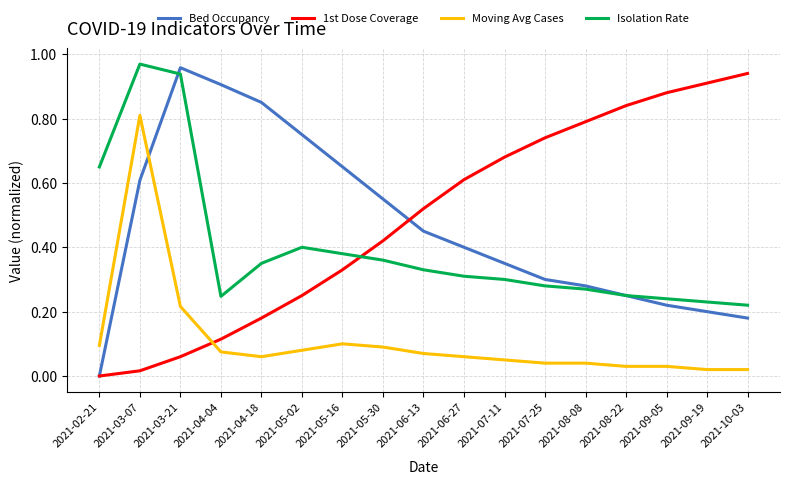

The value of Moving Avg Cases at 2021-05-30 is 0.1. True or false?

True